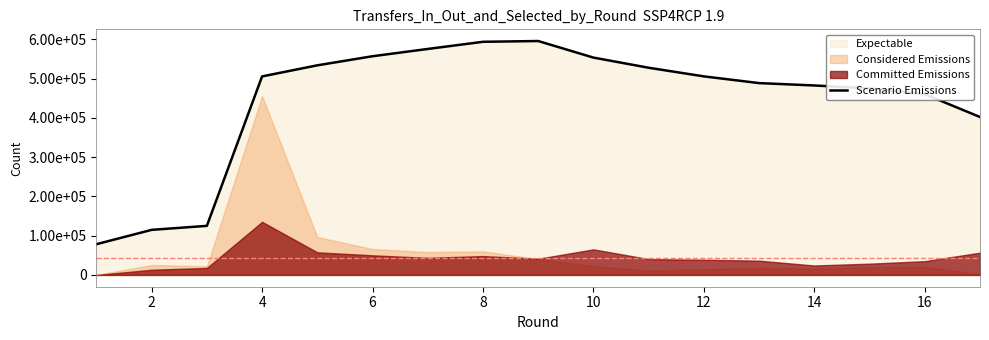

How many categories are shown in the chart?

17